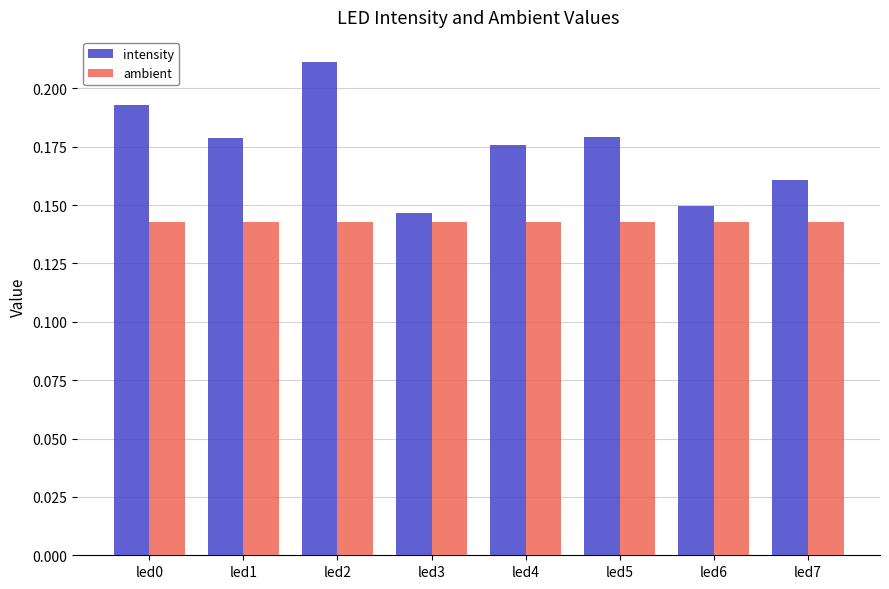

The value of ambient at led3 is 0.0. True or false?

False